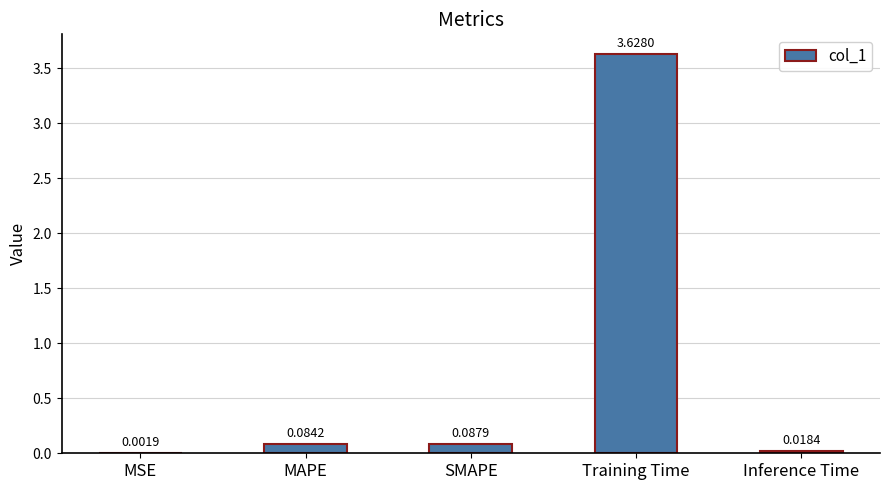

How many data points does each series have?

5